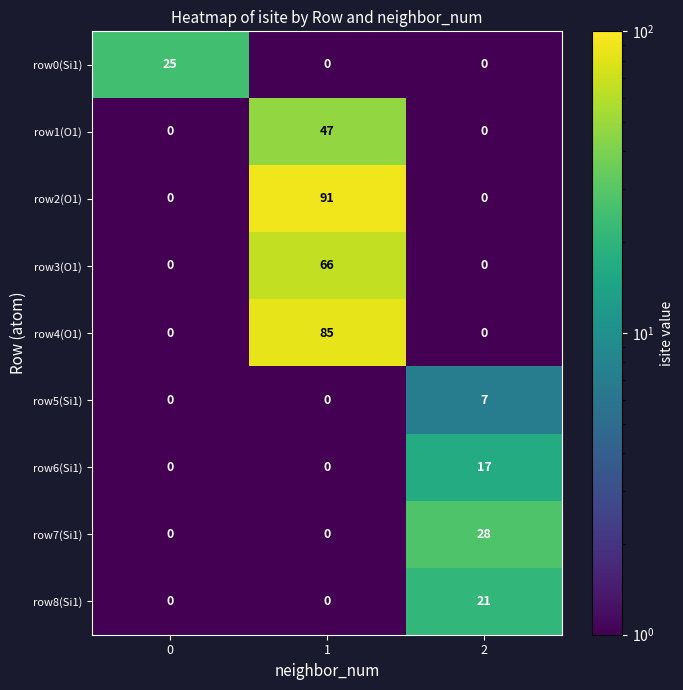

Reading left to right, transcribe all the data shown in this chart.

row0(Si1): 0=25	1=0	2=0
row1(O1): 0=0	1=47	2=0
row2(O1): 0=0	1=91	2=0
row3(O1): 0=0	1=66	2=0
row4(O1): 0=0	1=85	2=0
row5(Si1): 0=0	1=0	2=7
row6(Si1): 0=0	1=0	2=17
row7(Si1): 0=0	1=0	2=28
row8(Si1): 0=0	1=0	2=21